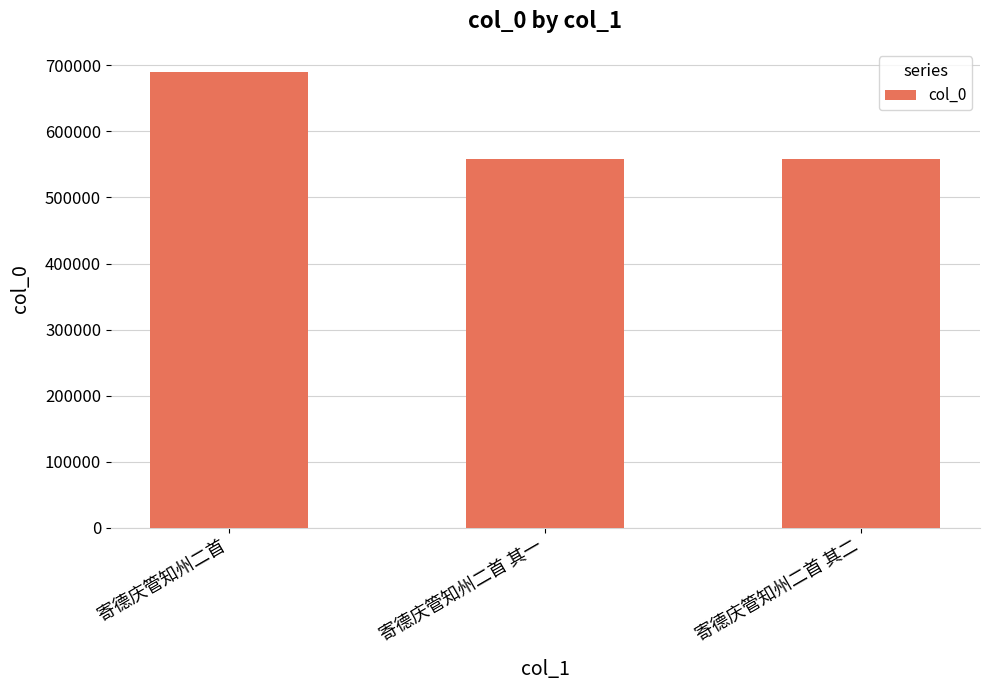

What is the value of the 1st bar from the left?

690381